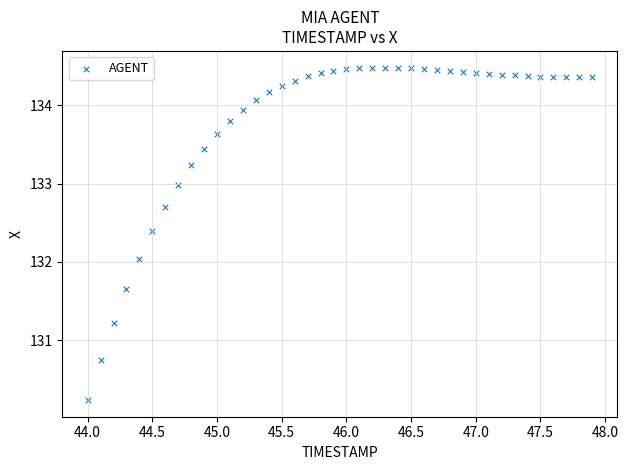

What is the range of X values (max minus min)?

3.9